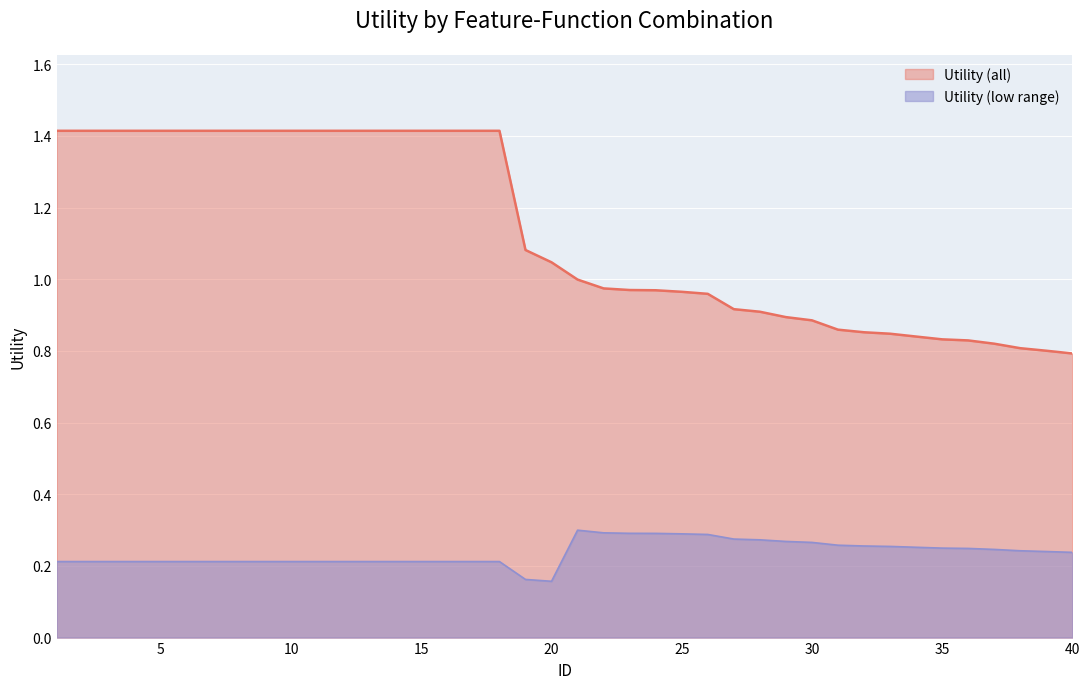

Which category has the highest value across all series?

1